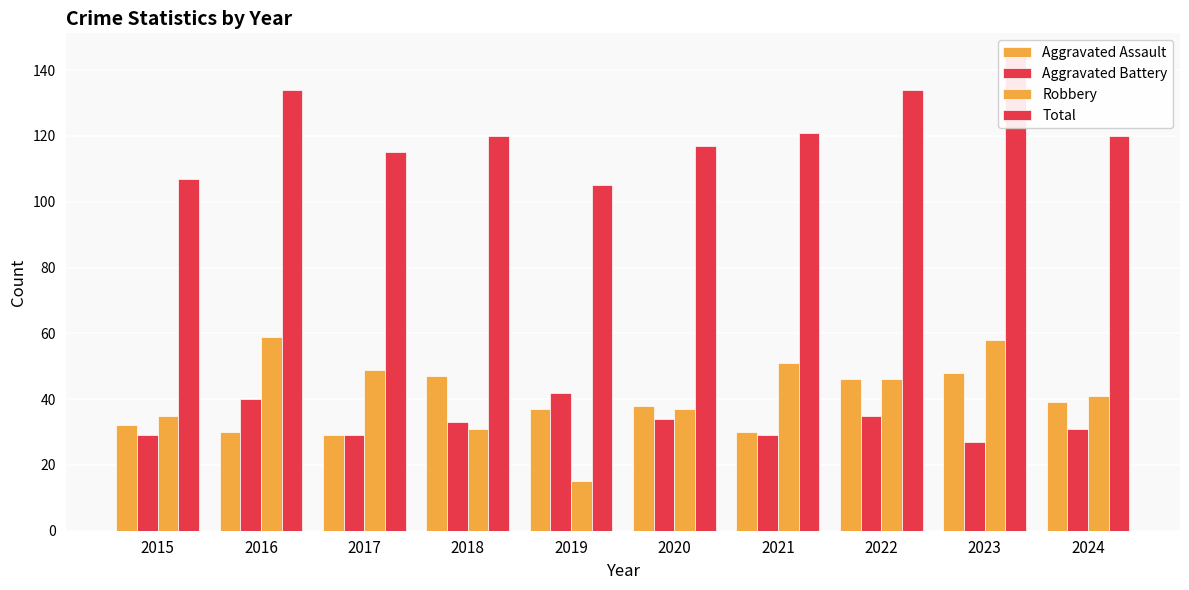

Count the number of data series in this chart.

4